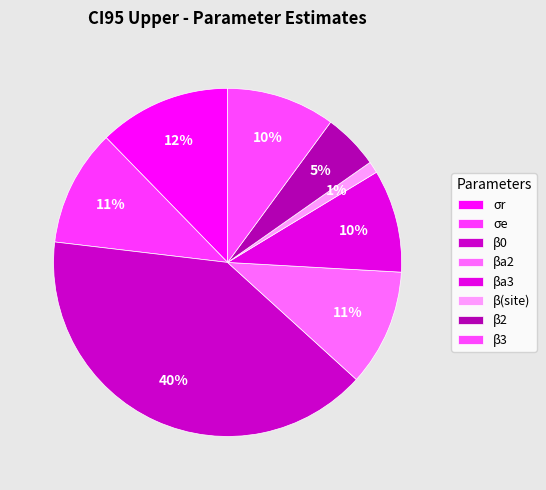

Count the number of slices in the pie.

8